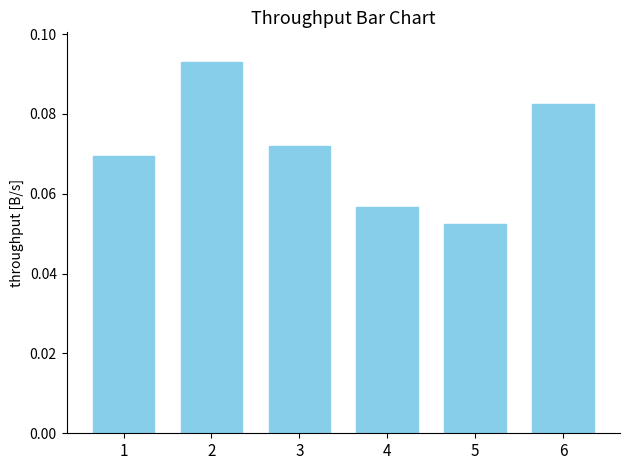

Count the values in the range 0 to 1.

6